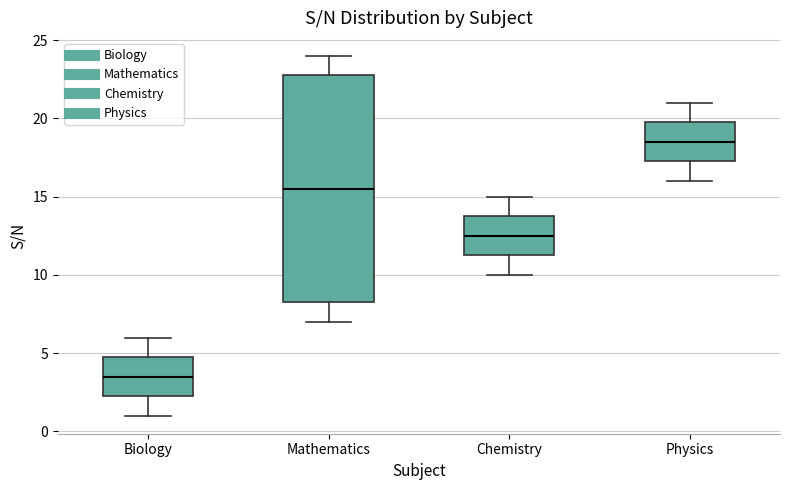

Where does the lower whisker of the box for Mathematics end on the y-axis? The values are not printed on the chart, so give them approximately, as read against the axis.

7.0